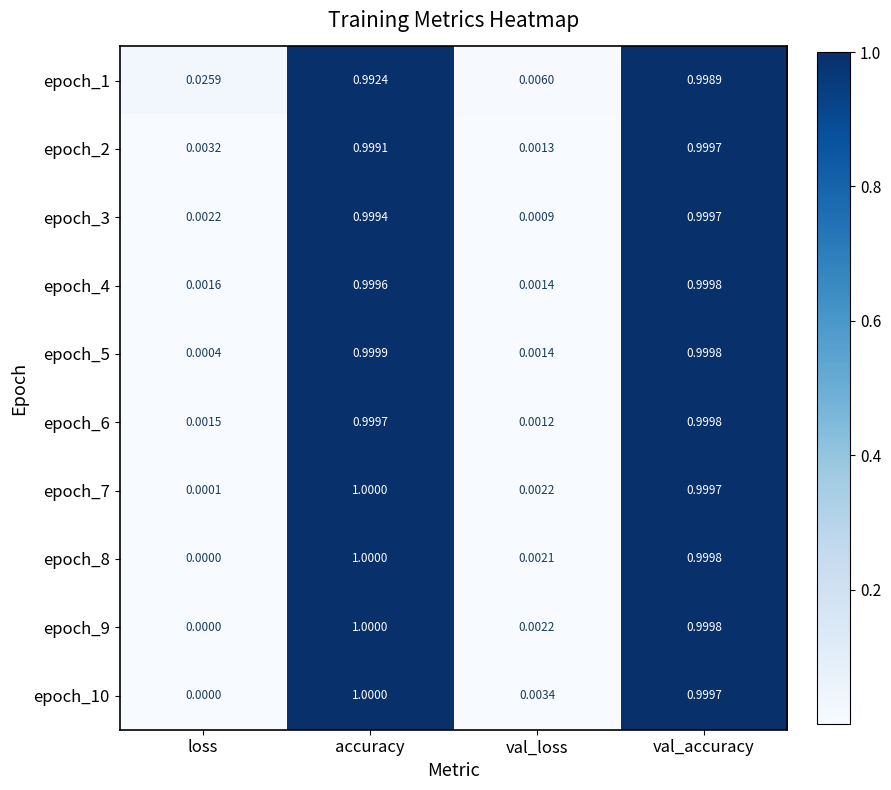

Is the value of epoch_6 at val_accuracy greater than the value of epoch_10 at val_accuracy?

Yes